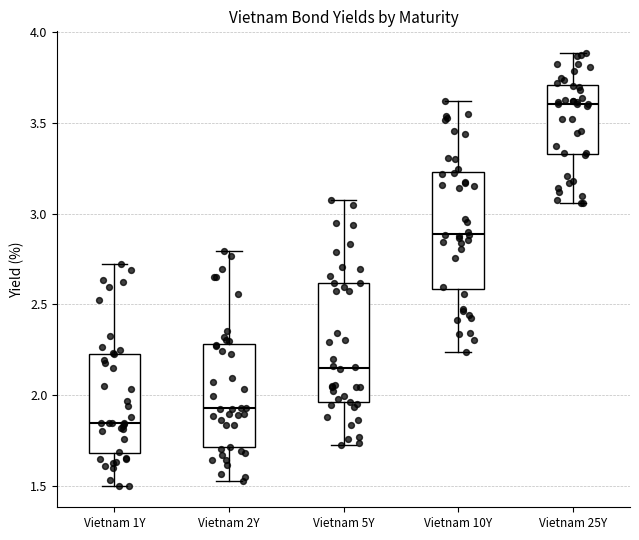

Which box's median line is the lowest?

Vietnam 1Y